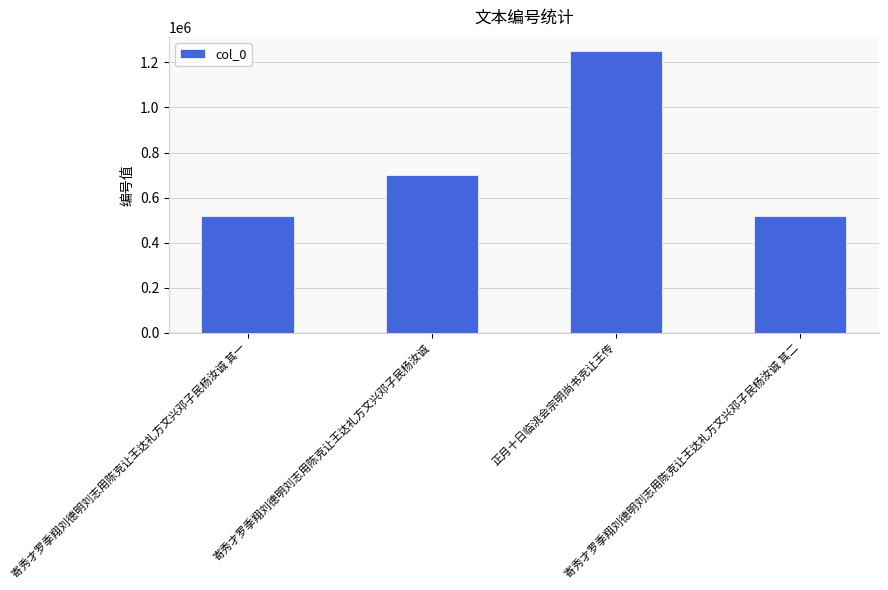

Is it true that the value at 寄秀才罗季翔刘德明刘志用陈克让王达礼方文兴邓子民杨汝诚 其二 is 289196?

False